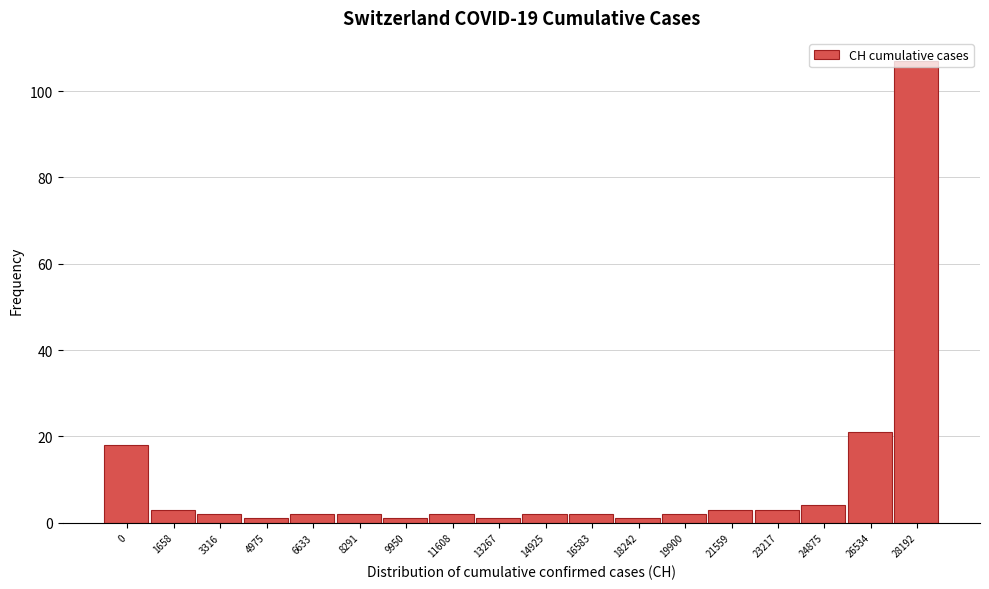

What is the change in value from 24875 to 28192?

+103